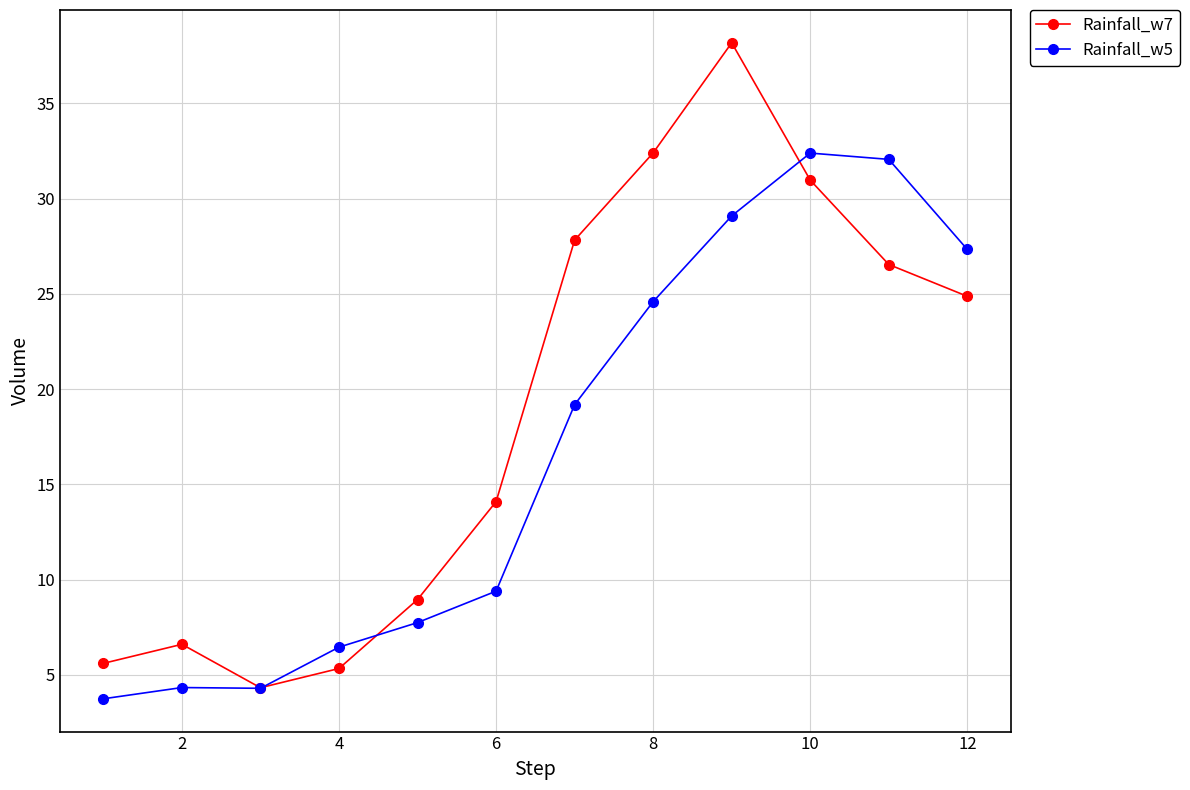

What is the value of the Rainfall_w7 point at the 10th from the left?

31.0